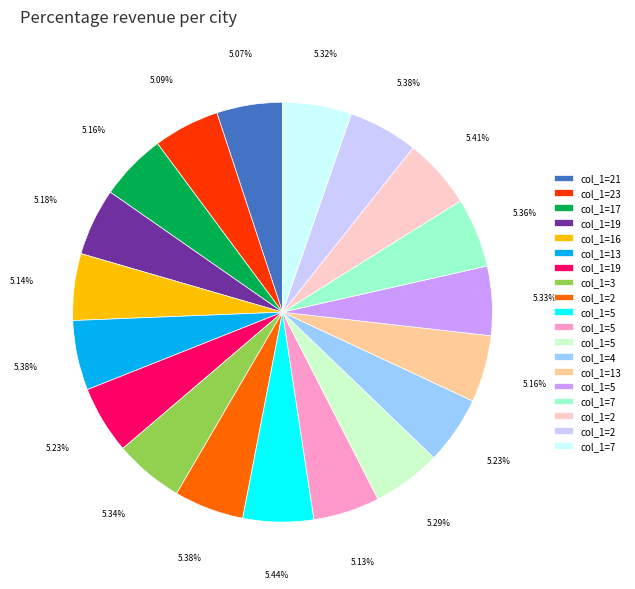

Does any single category account for the majority?

No